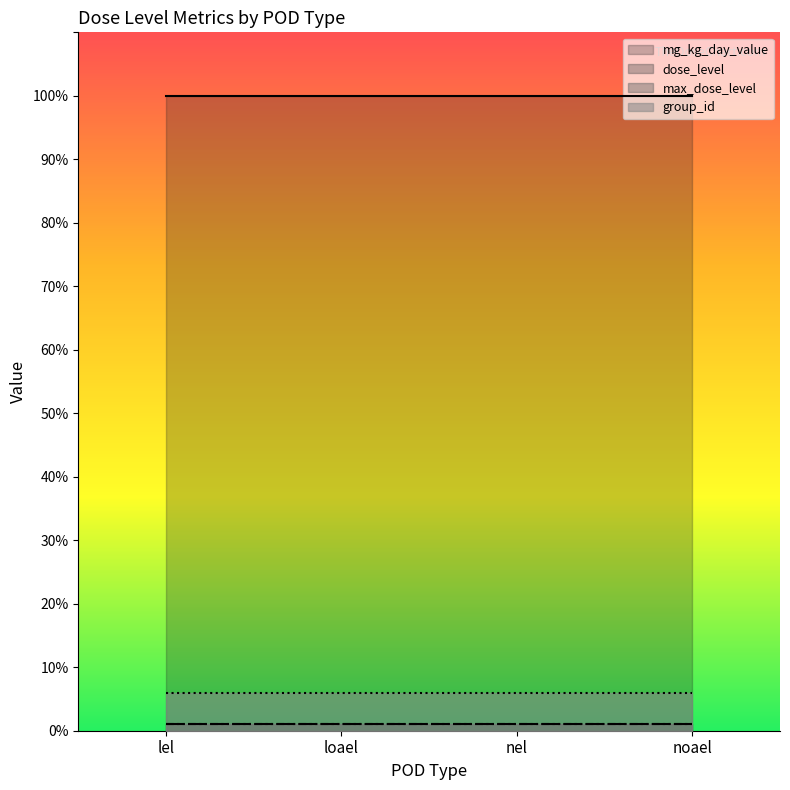

Is the value of dose_level at lel greater than the value of max_dose_level at loael?

No